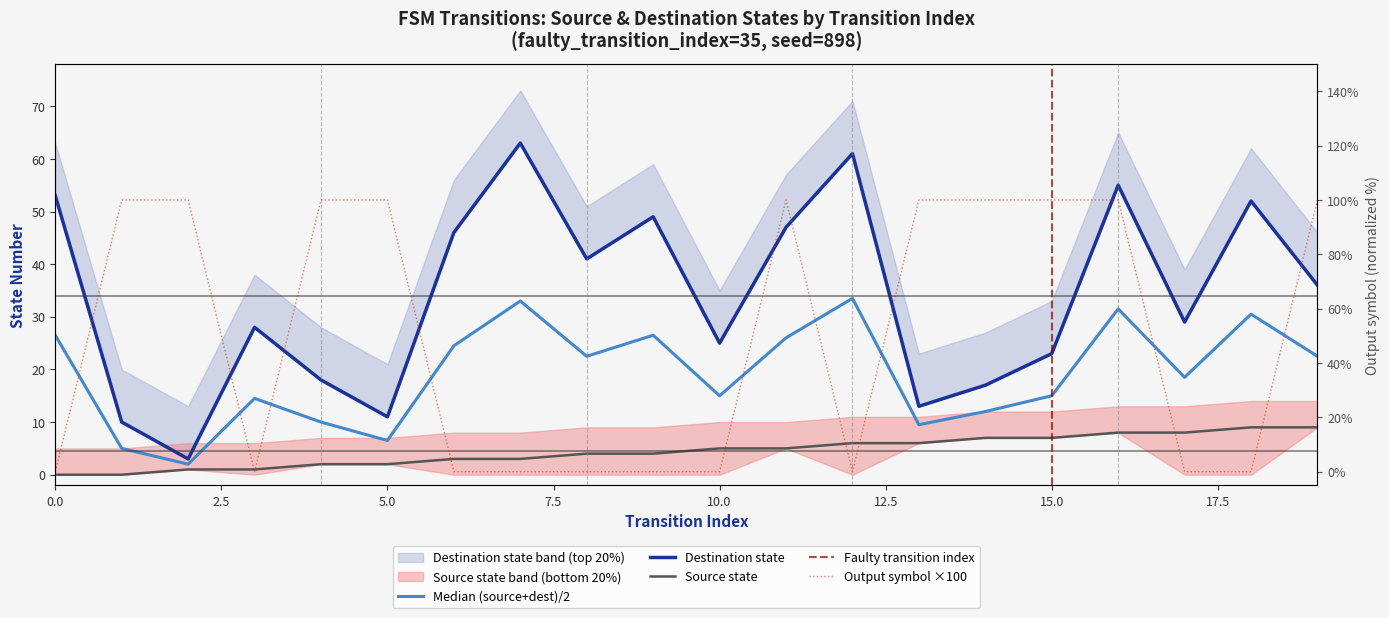

Is it true that output_symbol equals 0 at 17?

True